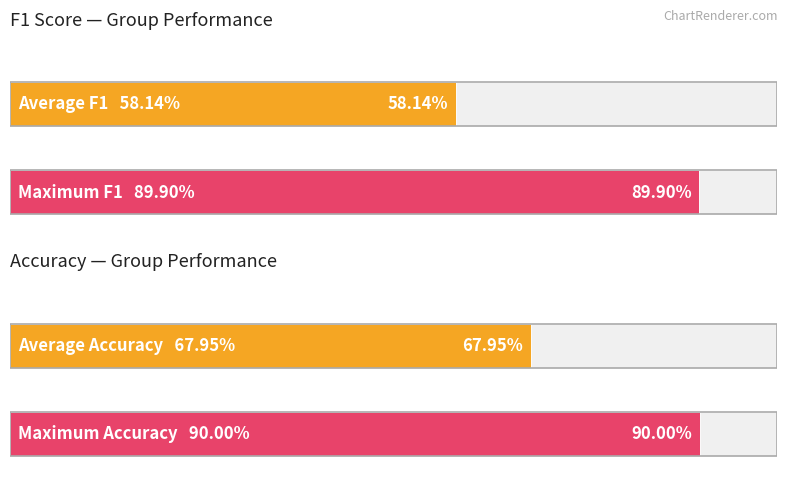

True or false: accuracy has a value of 0.9 at 18.

False